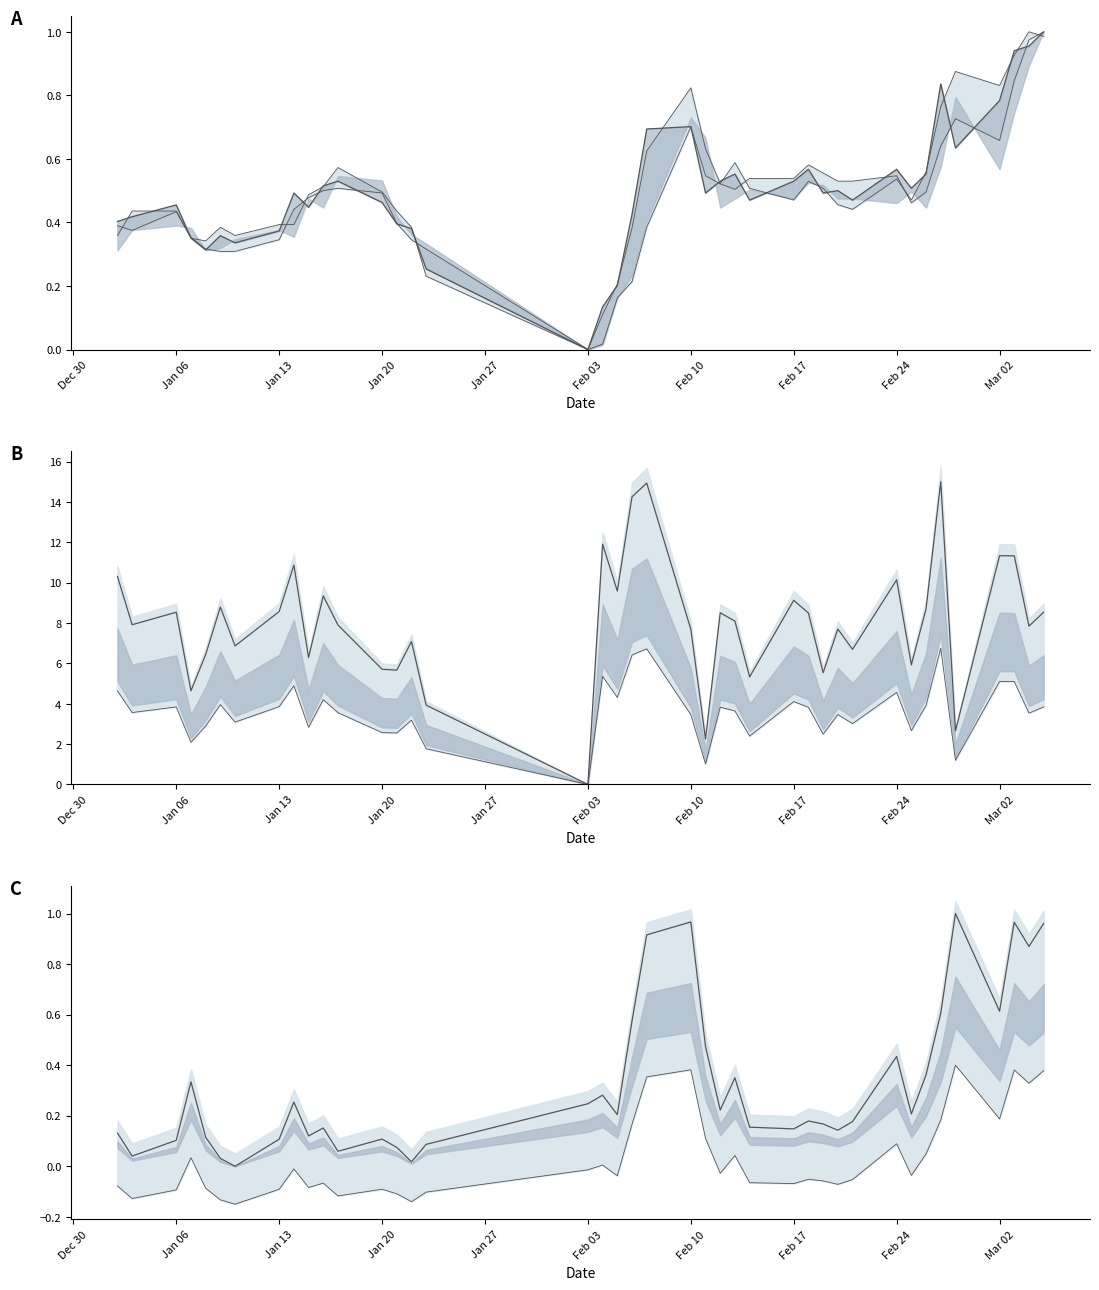

What is the value of the close point at the 9th from the left?

0.5